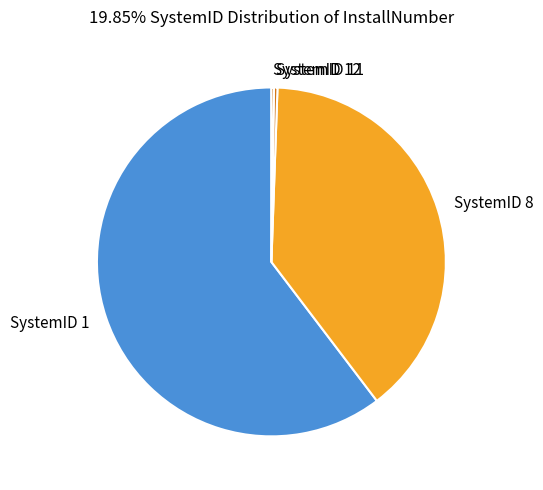

Is there any slice that represents more than half of the pie?

Yes